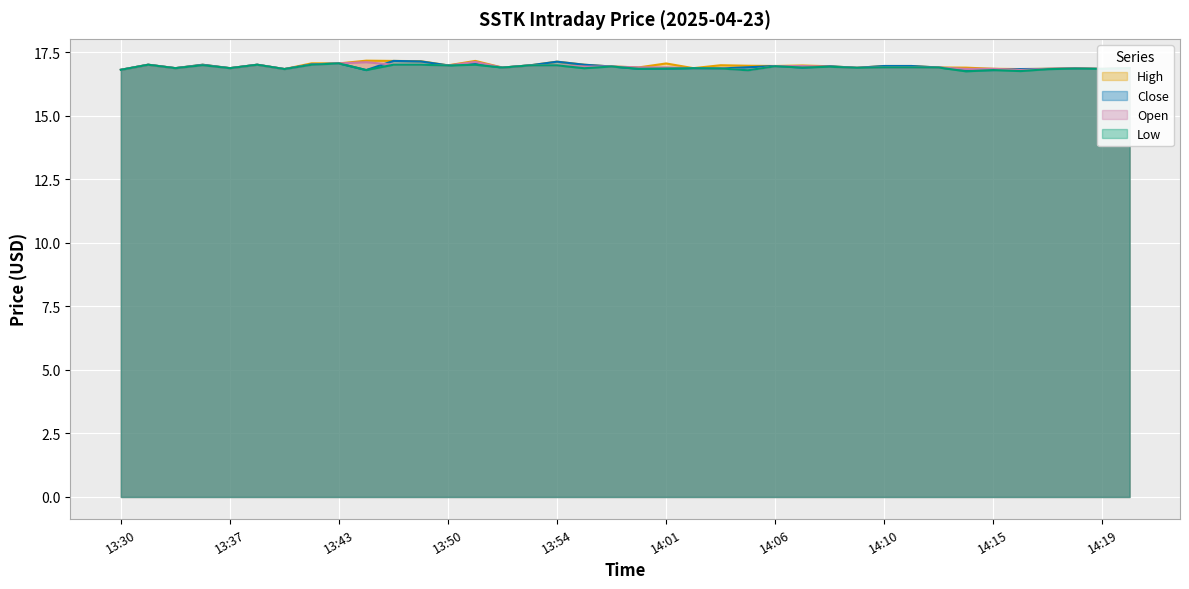

What is the difference between the second highest and second lowest values in the Low series?

0.2